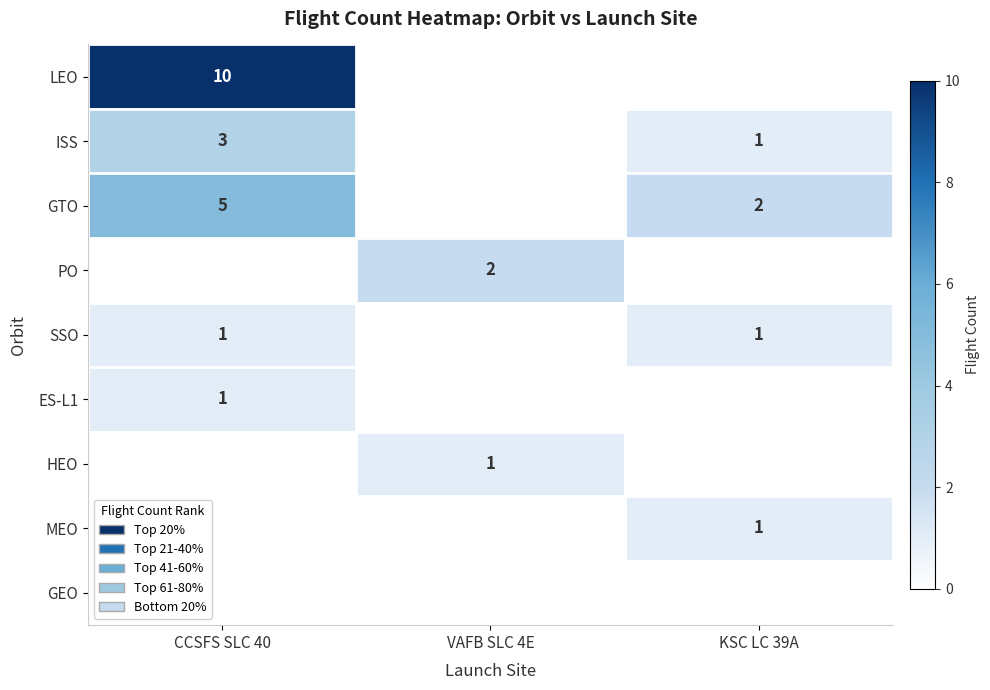

True or false: GTO has a value of 0 at KSC LC 39A.

False